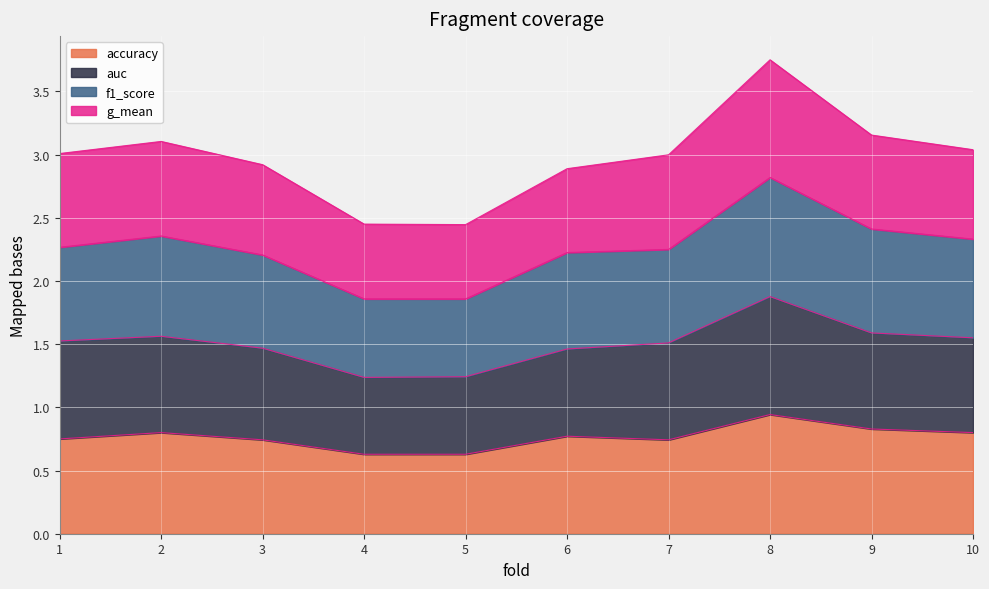

At which category is the sum across all series the highest?

8